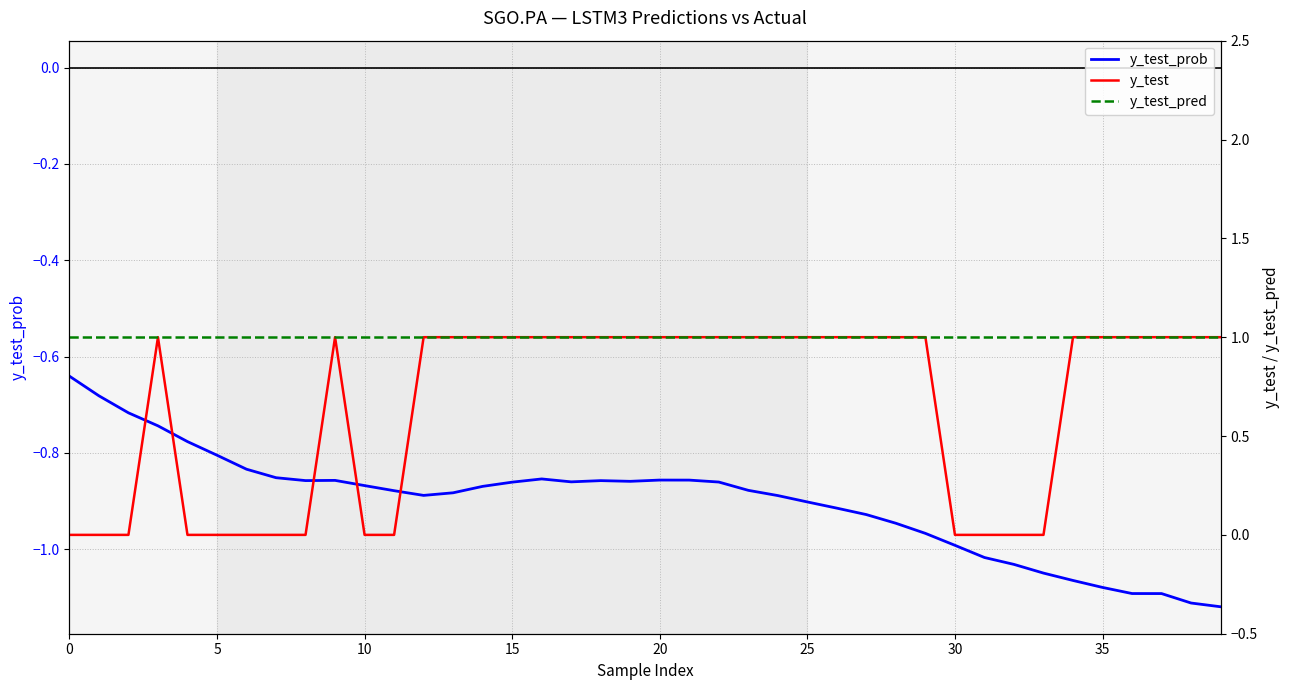

Which series has the largest range (max minus min)?

y_test